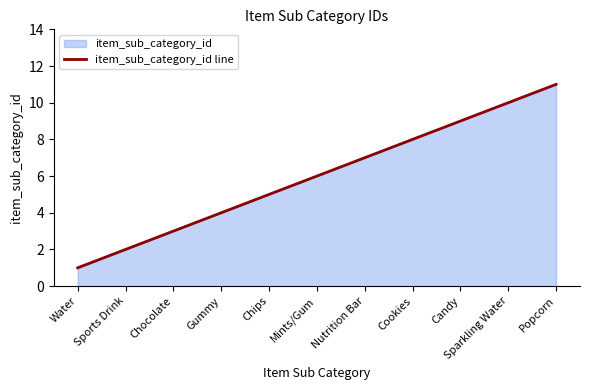

Reading left to right, transcribe all the data shown in this chart.

1	2	3	4	5	6	7	8	9	10	11